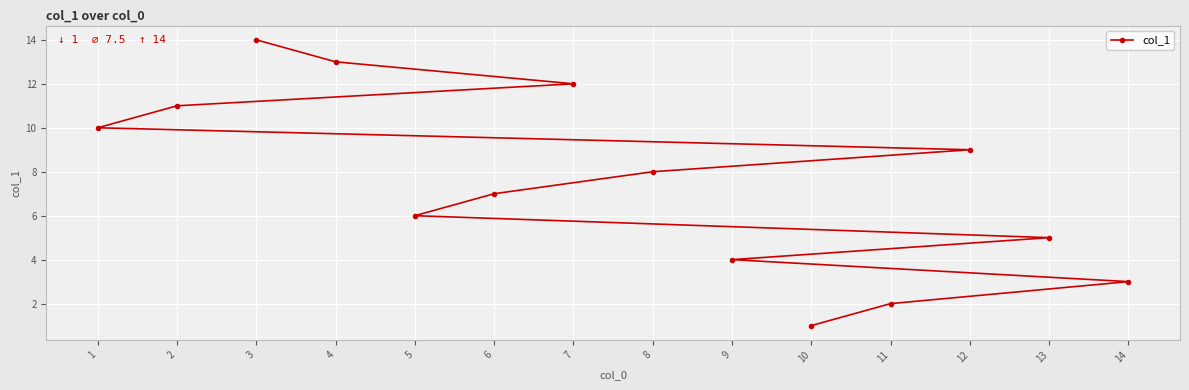

What is the sum of the values at 3 and 2?

25